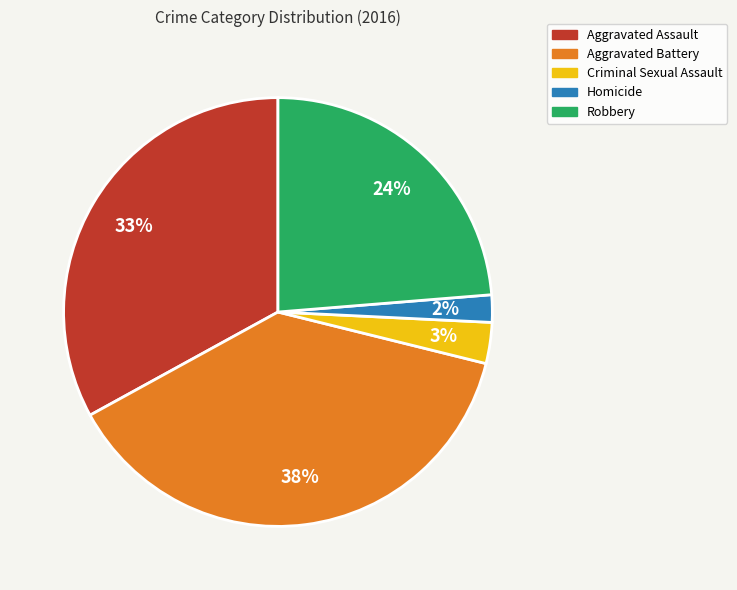

To the nearest percent, what is the difference between the largest and smallest slice percentages?

36%